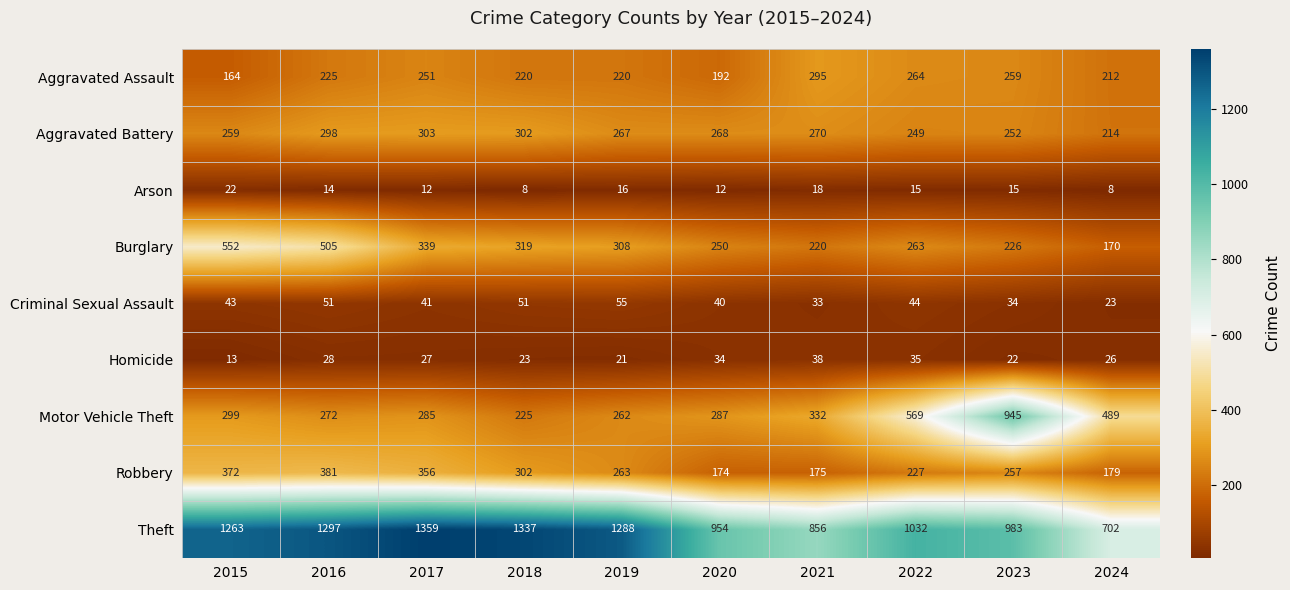

Which series changed the most between 2017 and 2020?

Theft